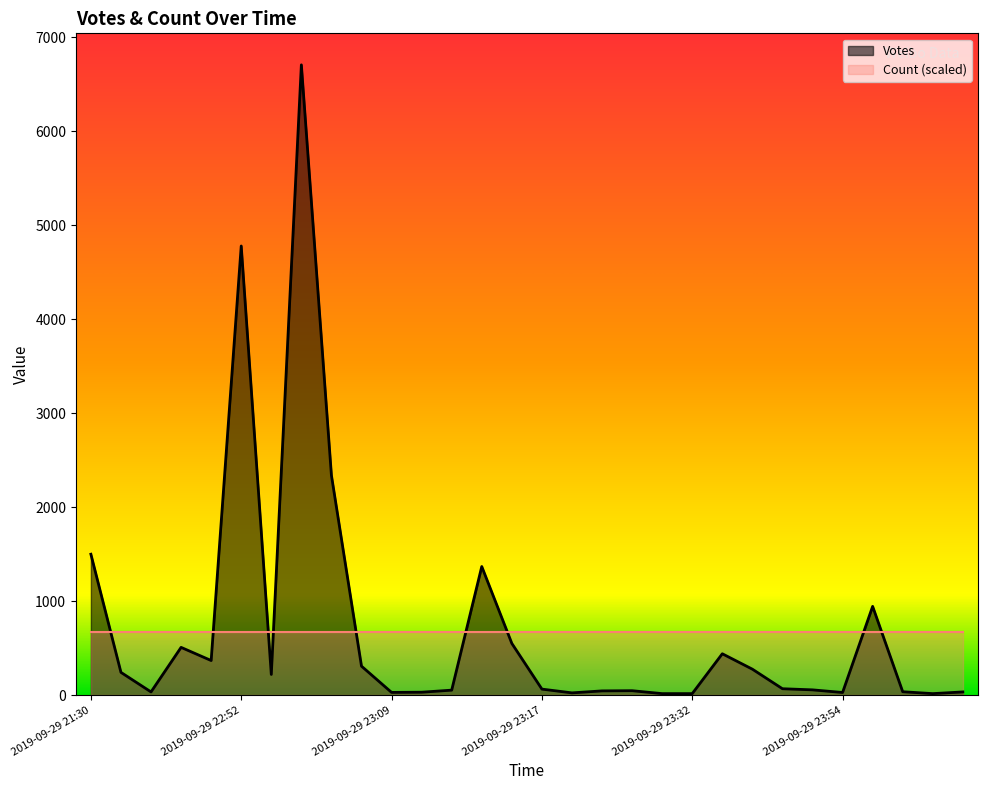

What is the maximum value shown in the chart?

6705.0